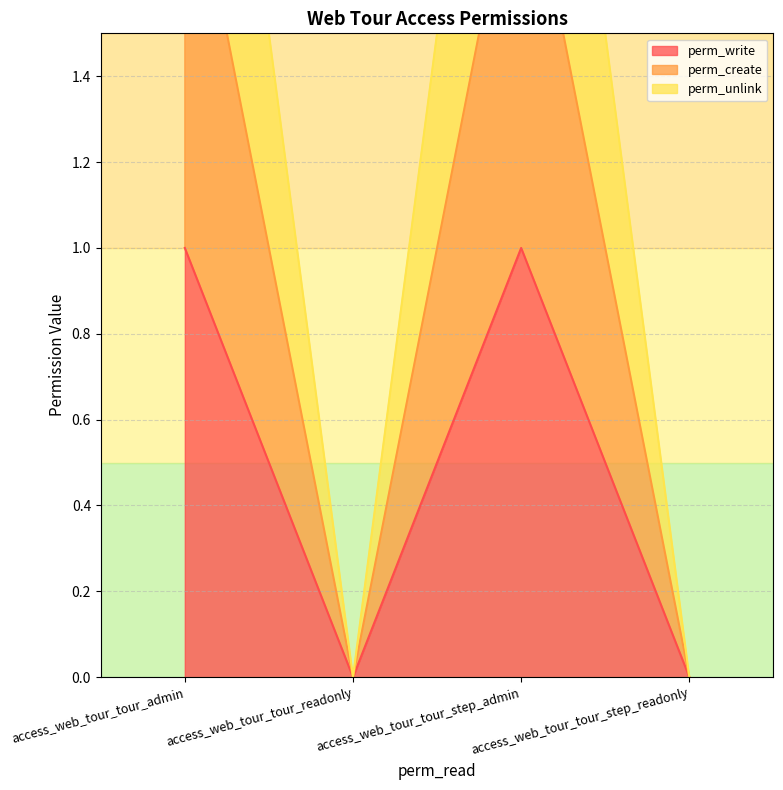

What position from the right is access_web_tour_tour_admin?

4